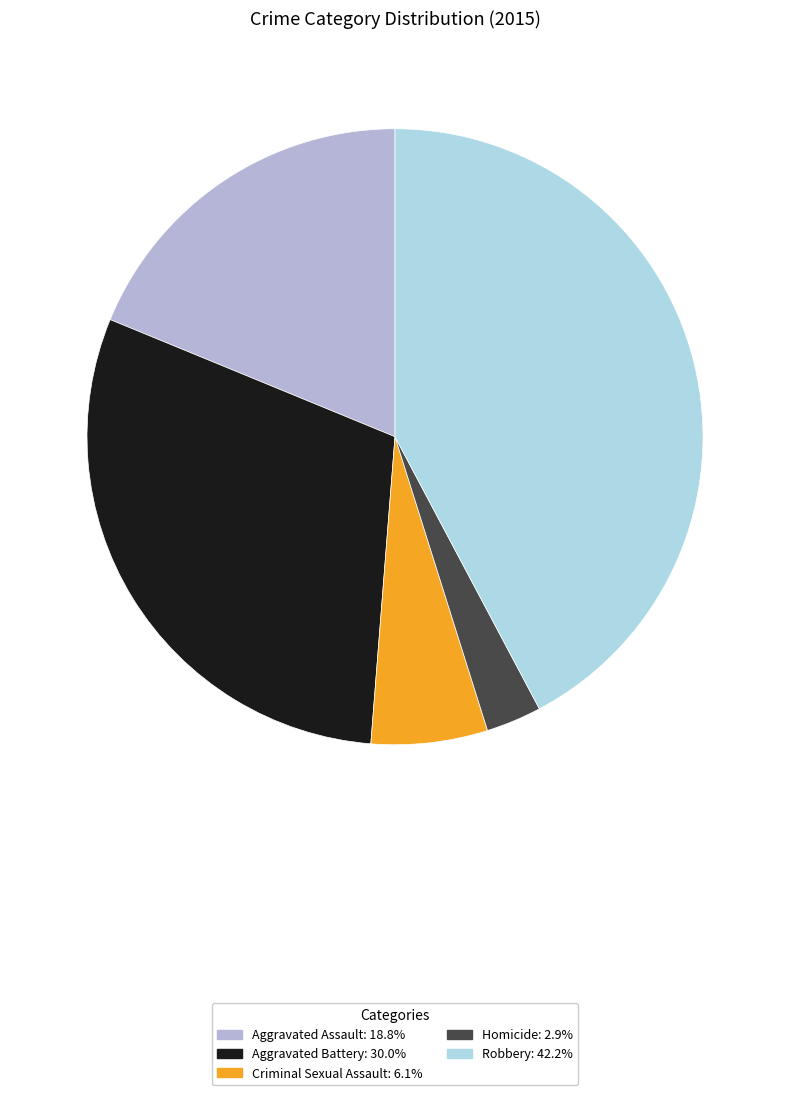

How many segments does this pie chart have?

5